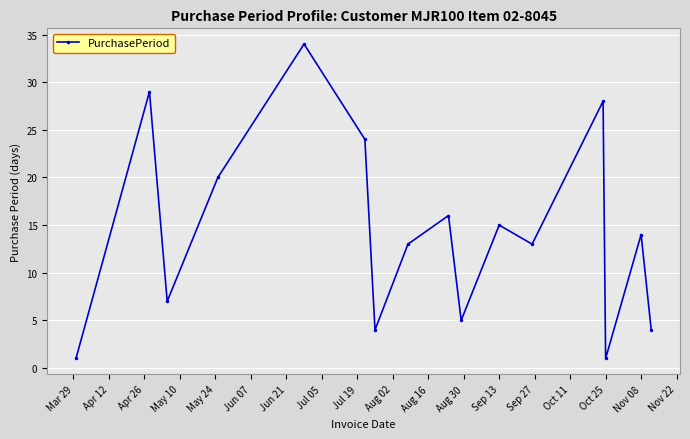

What is the maximum value shown in the chart?

34